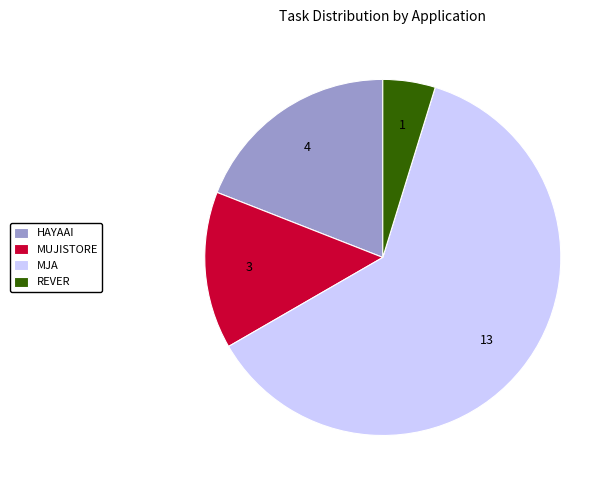

What is the largest slice in the pie chart?

MJA